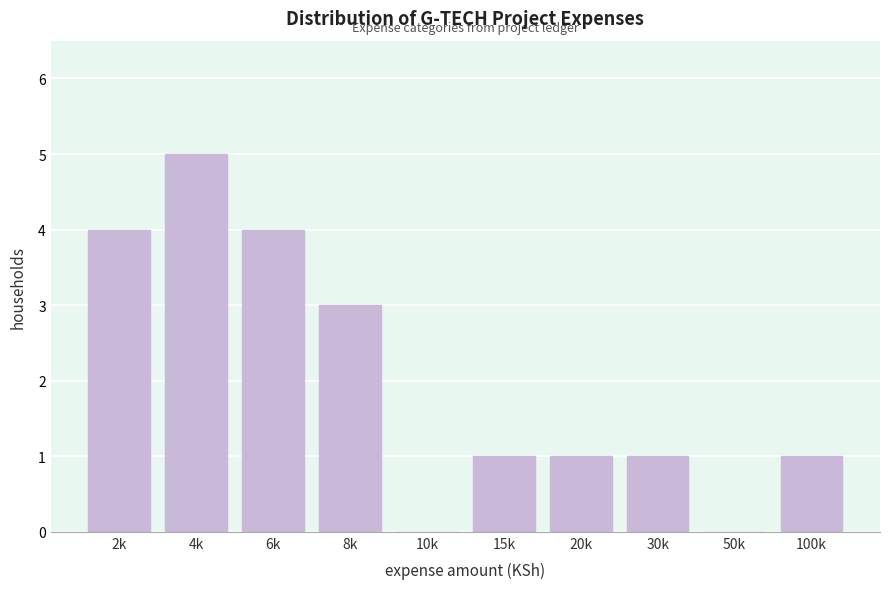

Reading right to left, extract all data points from this chart.

100k=1	50k=0	30k=1	20k=1	15k=1	10k=0	8k=3	6k=4	4k=5	2k=4